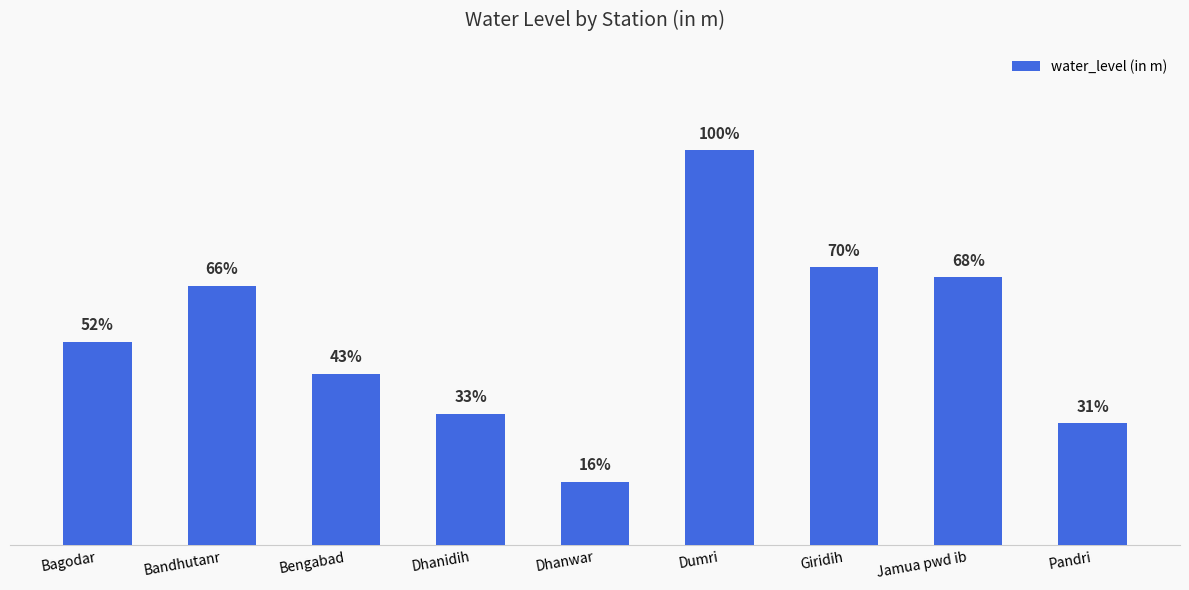

Are the bars horizontal?

No